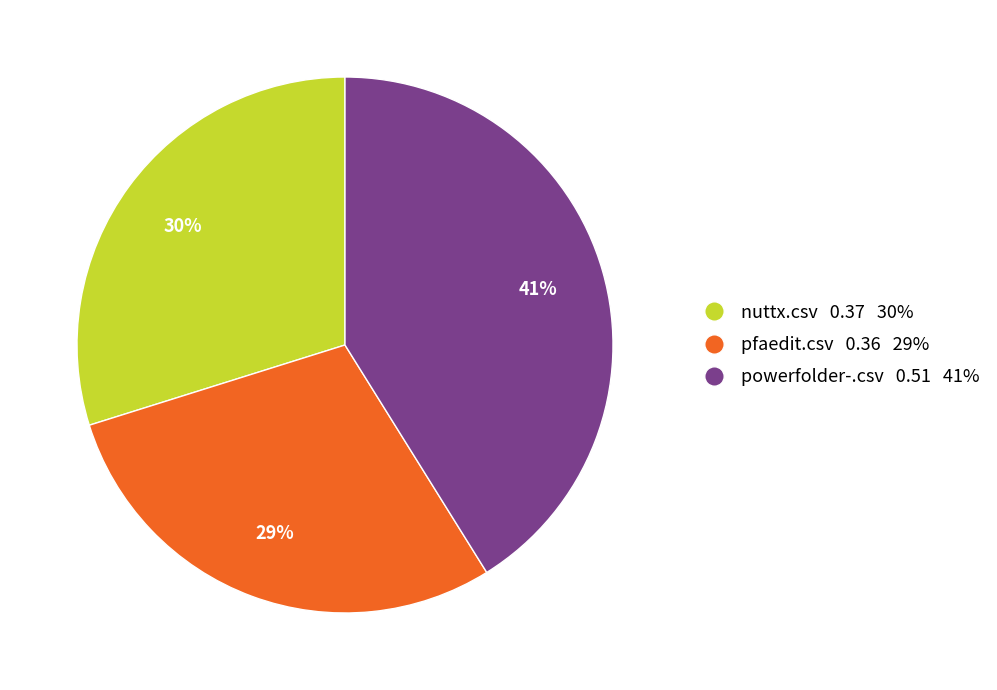

How many segments does this pie chart have?

3